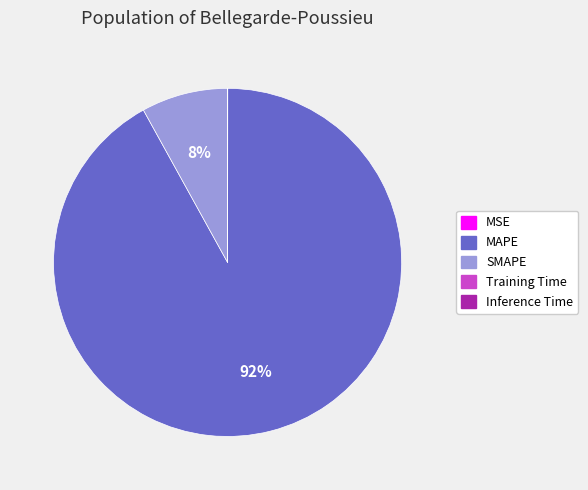

True or false: MAPE accounts for 92% of the total.

True